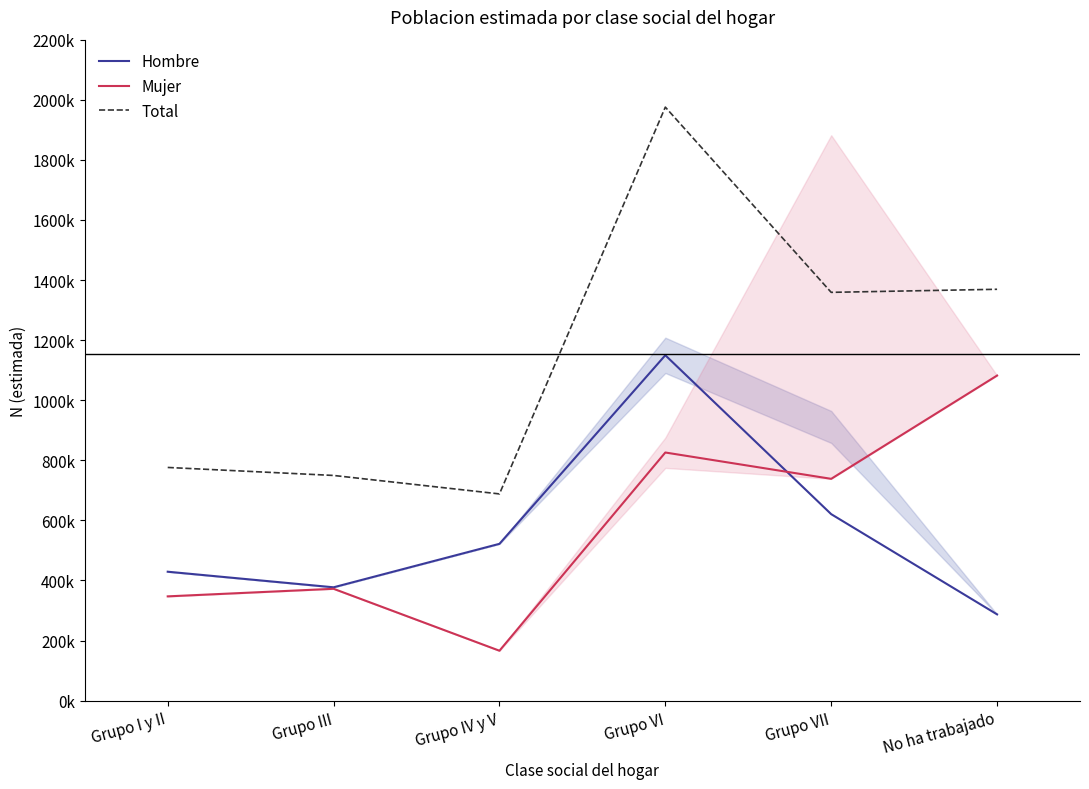

The Hombre series shows 1866160 at Grupo VI. True or false?

False